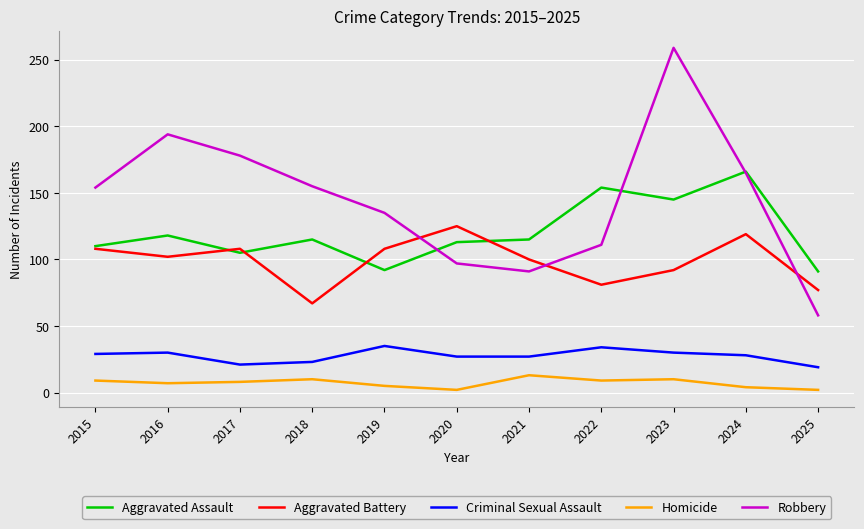

Is it true that Homicide equals 8 at 2017?

True